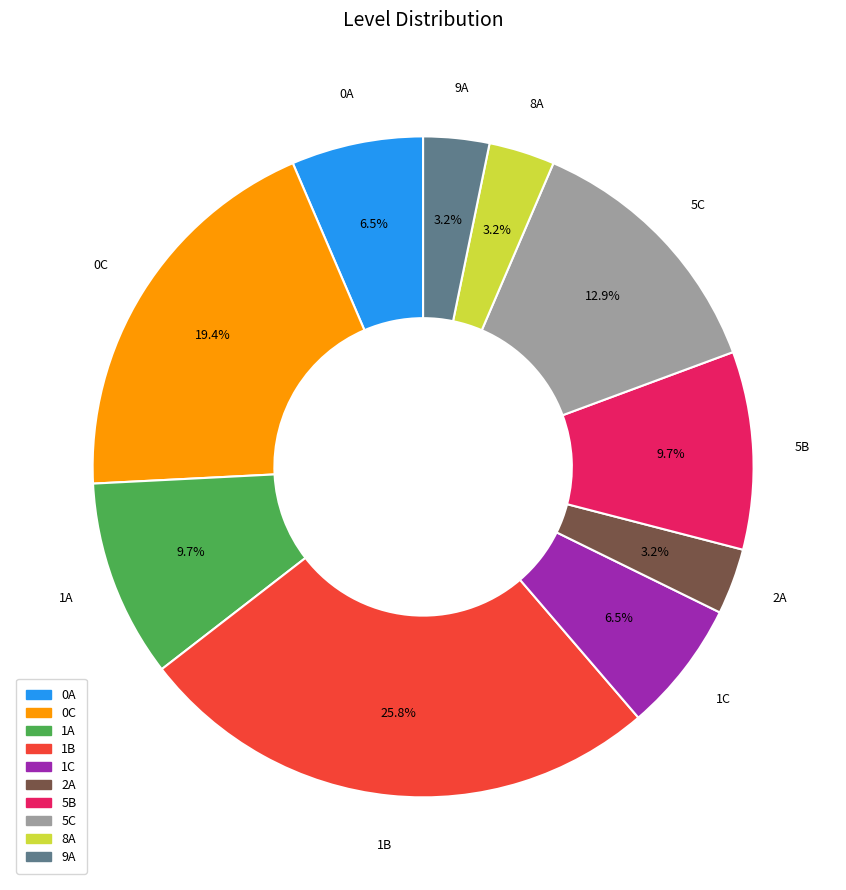

The 0C slice represents 19% of the pie. True or false?

True